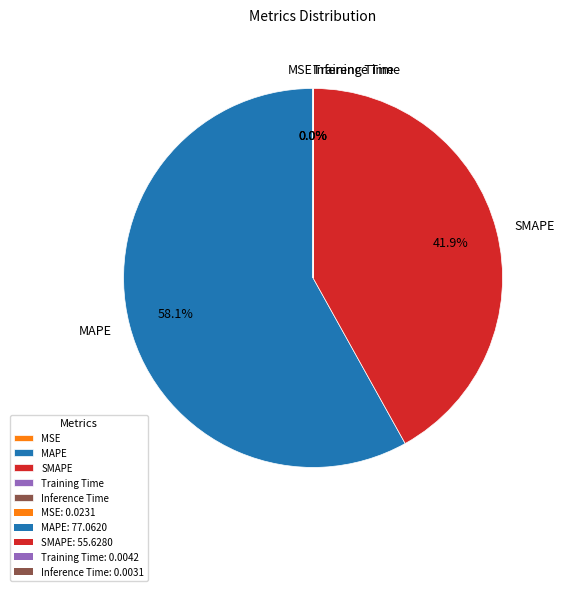

Does MAPE account for over 50% of the chart?

Yes